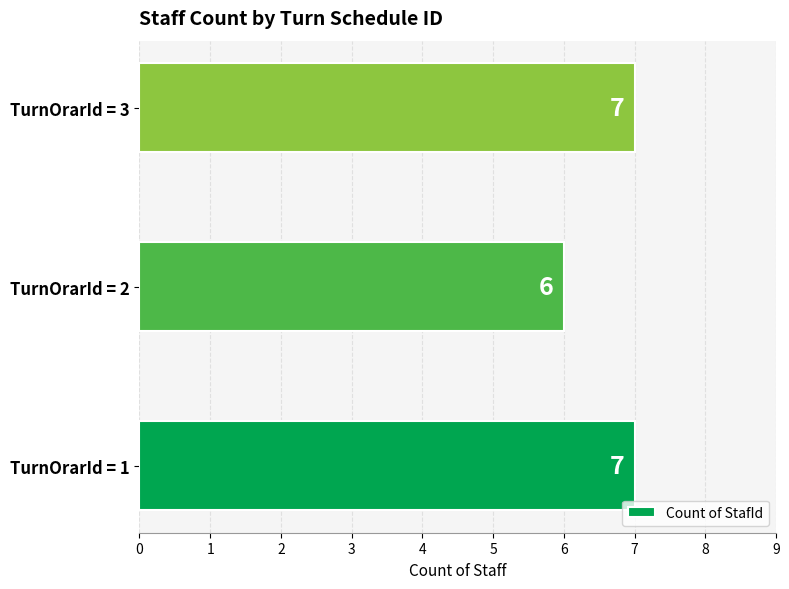

Reading bottom to top, list all the values displayed in this chart.

7	6	7